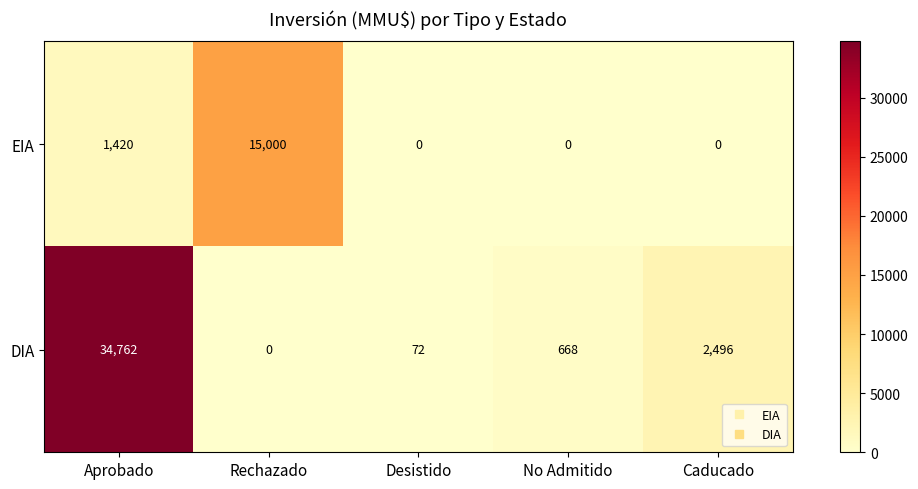

True or false: DIA has a value of 0 at Rechazado.

True